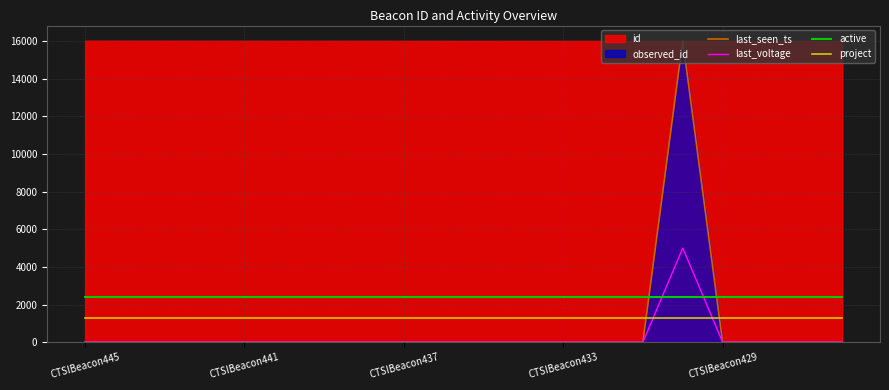

Is it true that active equals 2404.8 at CTSIBeacon441?

True